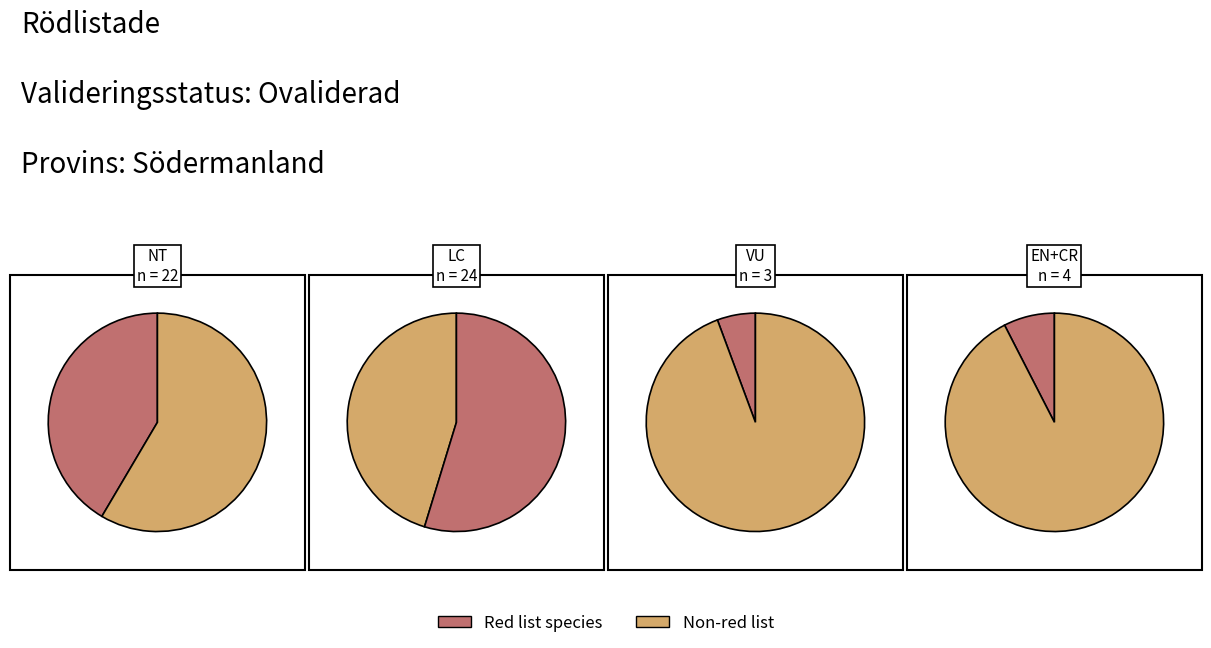

How much of the chart is everything except CR?

96.2%